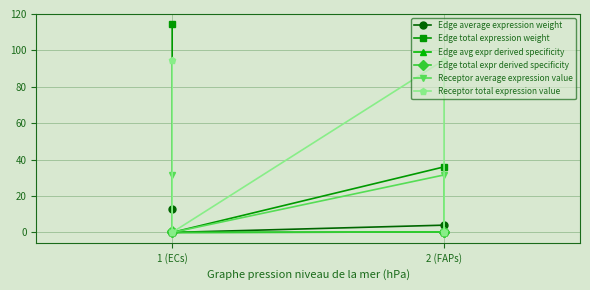

Is it true that Edge total expression weight equals 176.4 at 1 (ECs)?

False